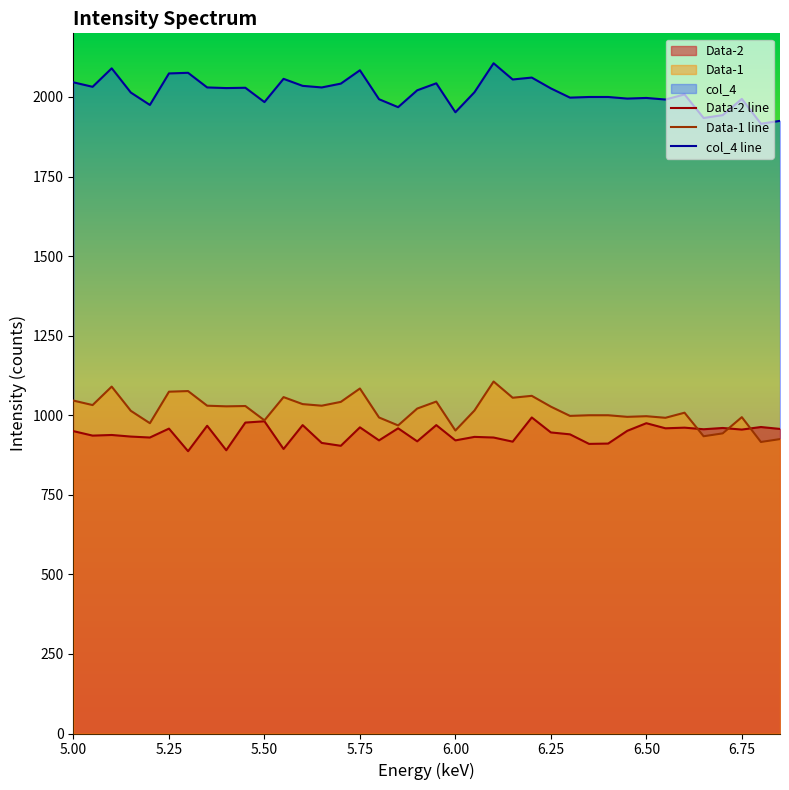

What is the highest value of the Data-1 line series?

1106